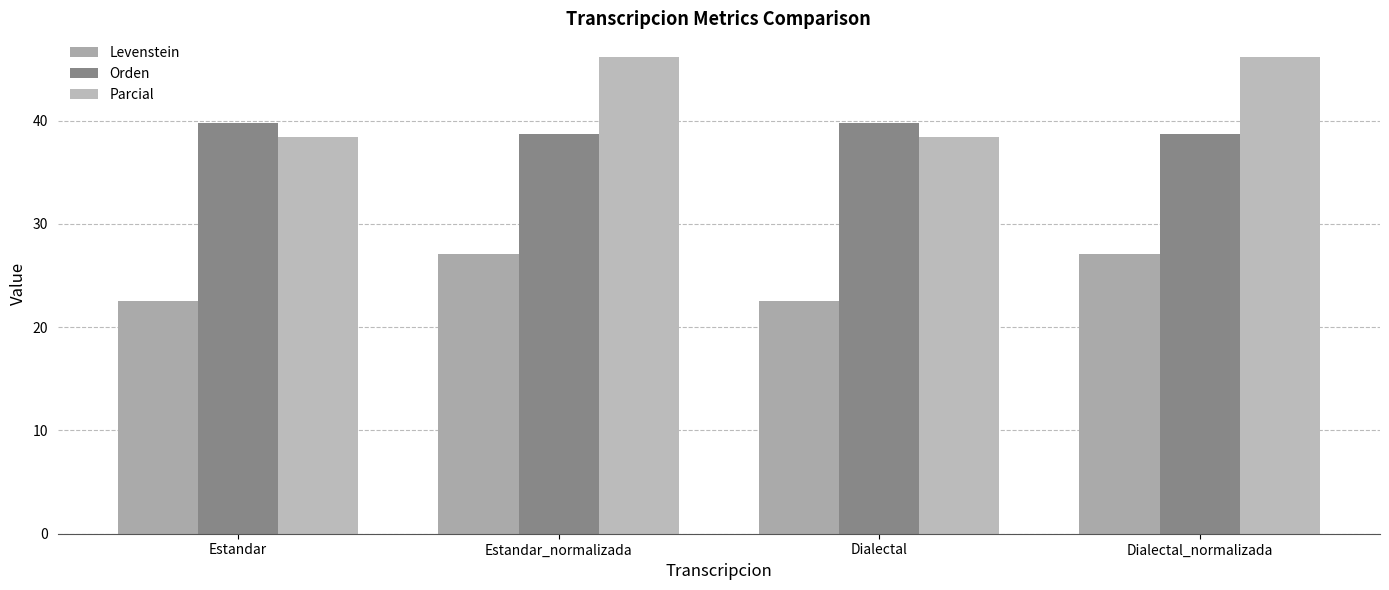

Reading right to left, what are all the values shown in this chart?

Levenstein: 27.1	22.5	27.1	22.5
Orden: 38.7	39.7	38.7	39.7
Parcial: 46.2	38.4	46.2	38.4